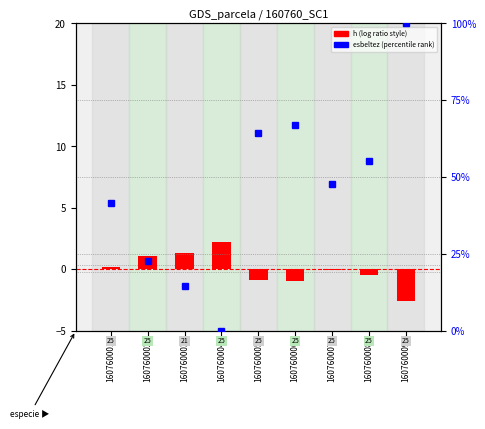

Reading right to left, extract all data points from this chart.

h (centered): 160760009=-2.6	160760008=-0.4	160760007=-0.1	160760006=-1.0	160760005=-0.9	160760004=2.3	160760003=1.3	160760002=1.1	160760001=0.2
esbeltez (normalized): 160760009=100.0	160760008=55.3	160760007=47.9	160760006=67.0	160760005=64.3	160760004=0.0	160760003=14.5	160760002=22.6	160760001=41.7